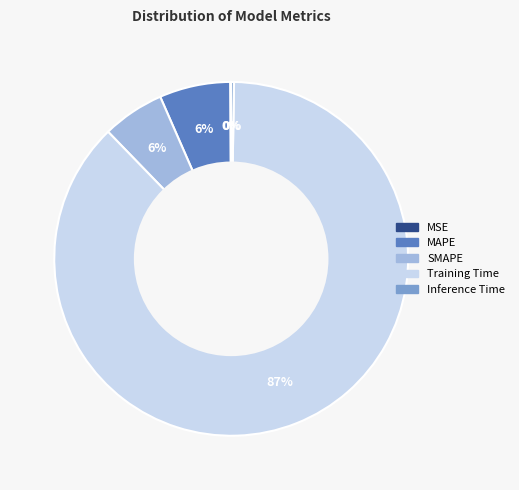

The MAPE slice represents 20% of the pie. True or false?

False